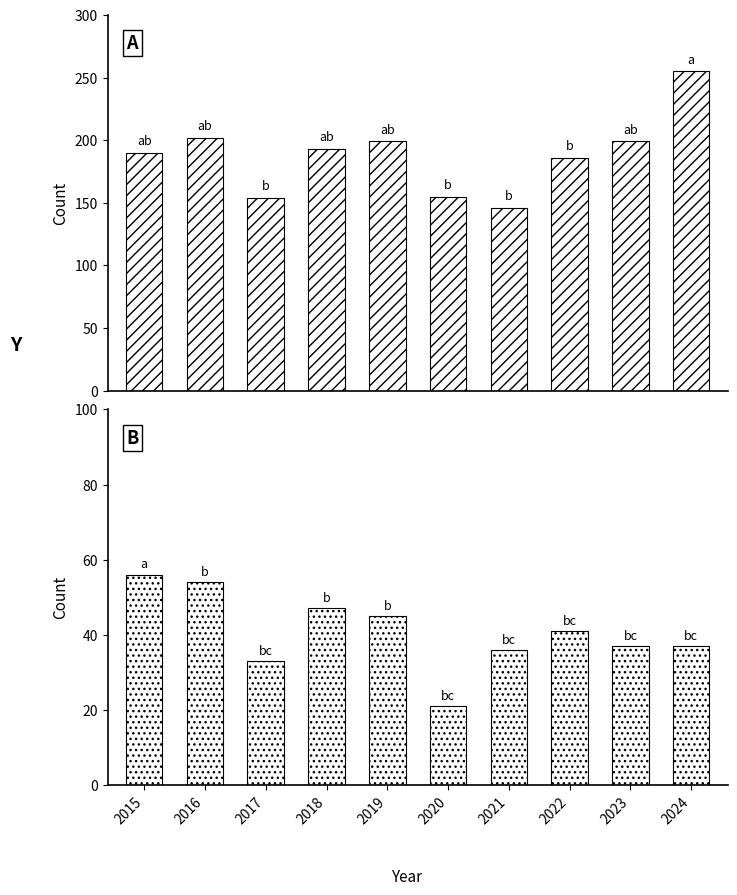

What is the difference between the second highest and second lowest values in the Burglary series?

21